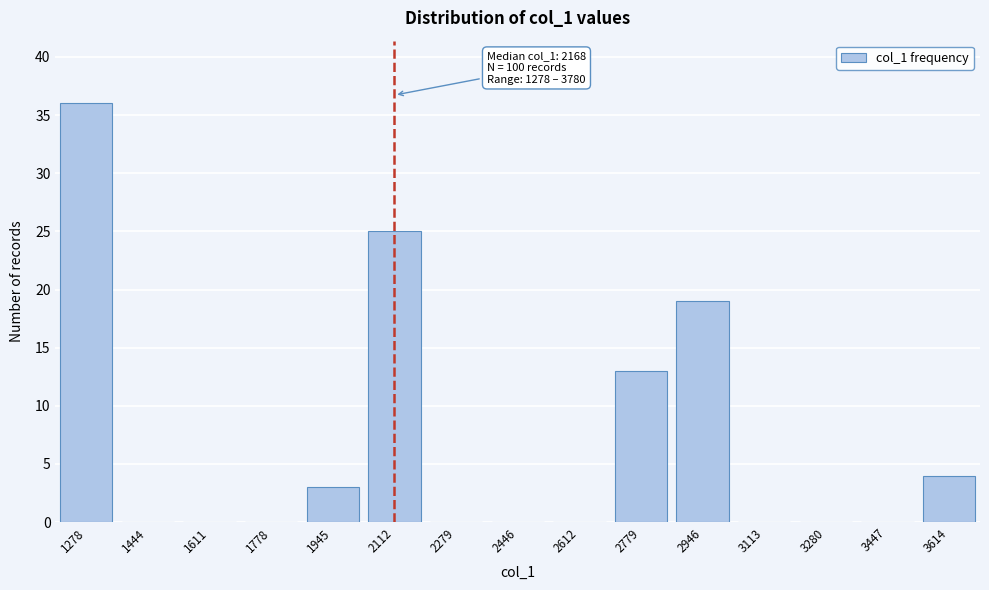

Reading left to right, what are all the values shown in this chart?

1278=36	1444=0	1611=0	1778=0	1945=3	2112=25	2279=0	2446=0	2612=0	2779=13	2946=19	3113=0	3280=0	3447=0	3614=4